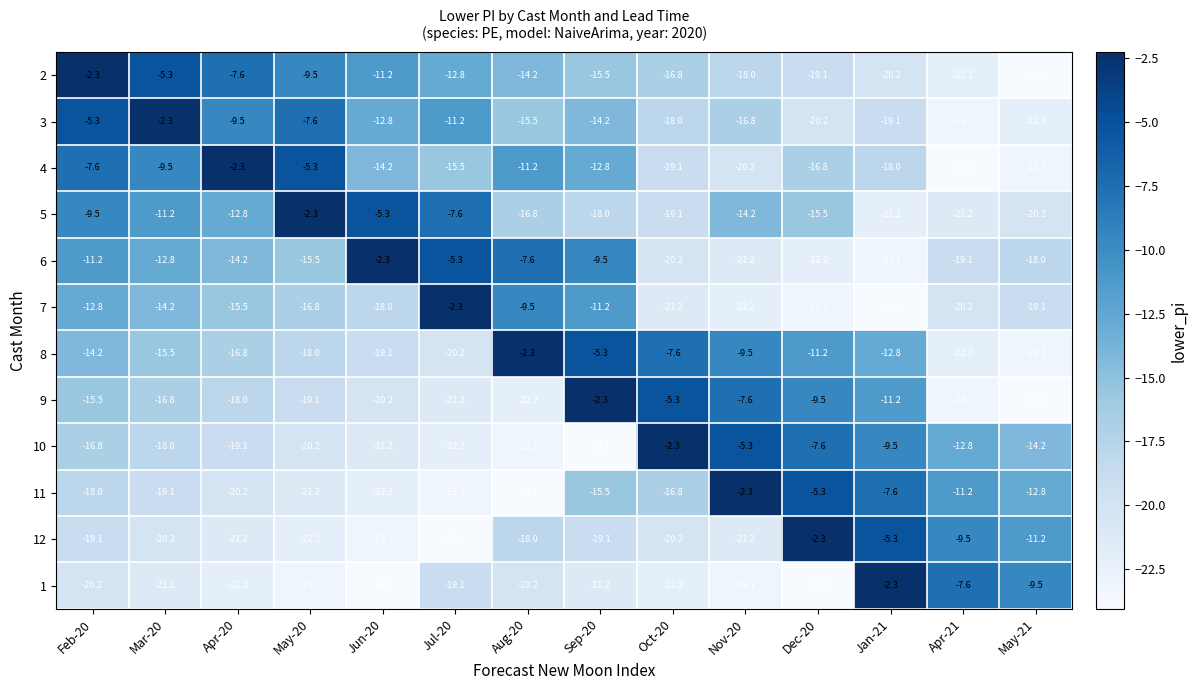

What is the difference between the maximum and second lowest values in the 3 series?

19.9